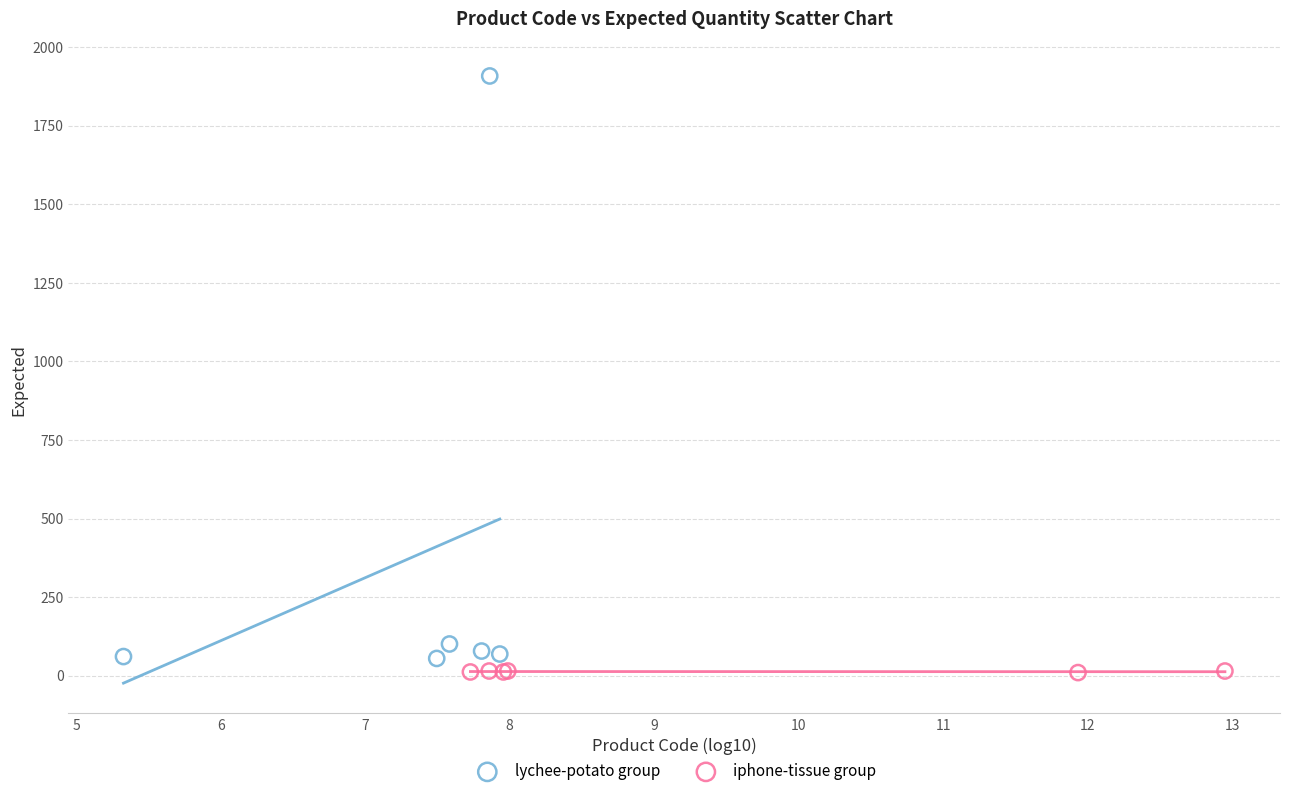

Which series has the largest Y range (max minus min)?

lychee-potato group